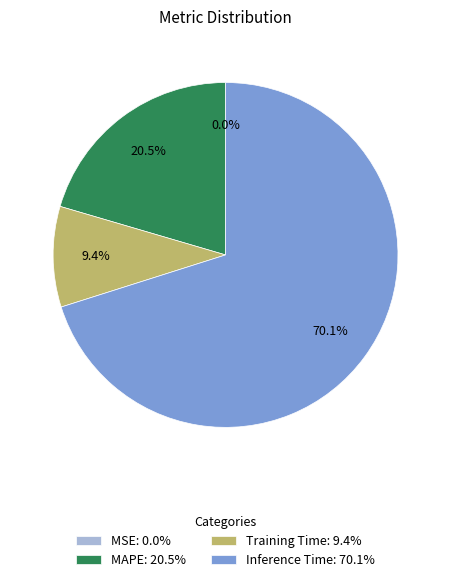

Combined, do Inference Time: 70.1% and MAPE: 20.5% account for over 50%?

Yes